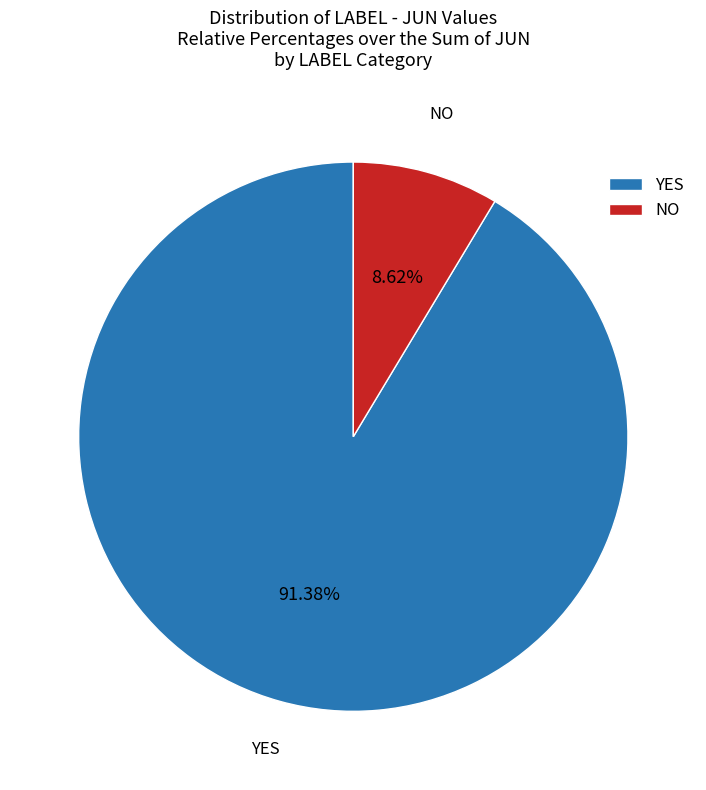

To the nearest percent, what is the combined percentage of YES and NO?

100%